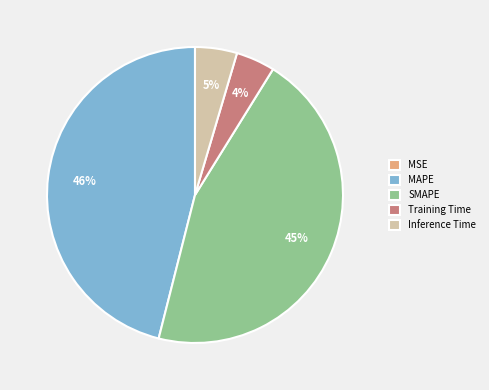

To the nearest percent, what percentage of the pie is Inference Time?

5%